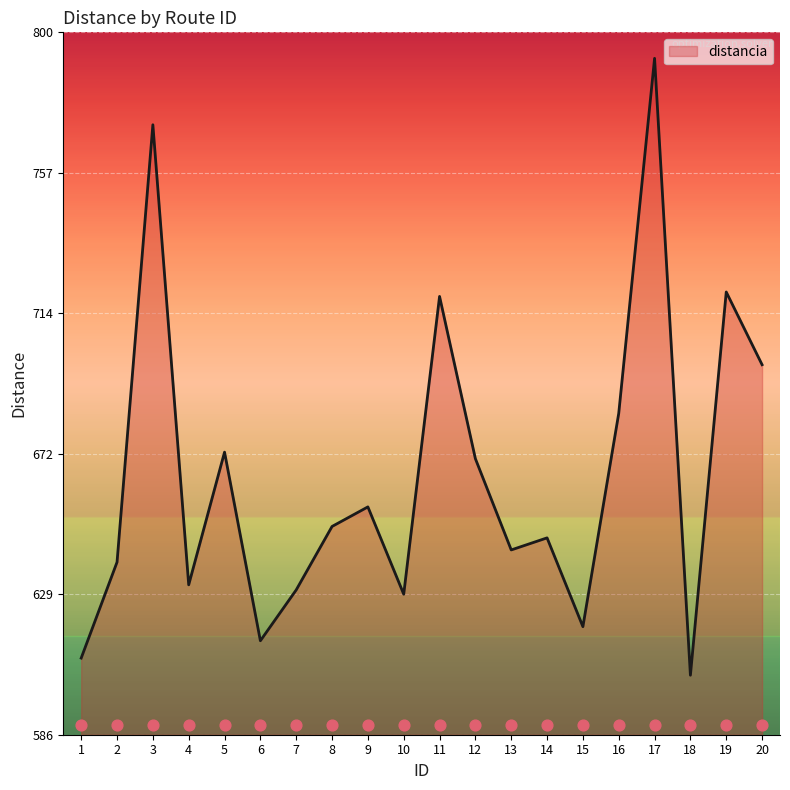

What is the change in value from 3 to 9?

-116.4